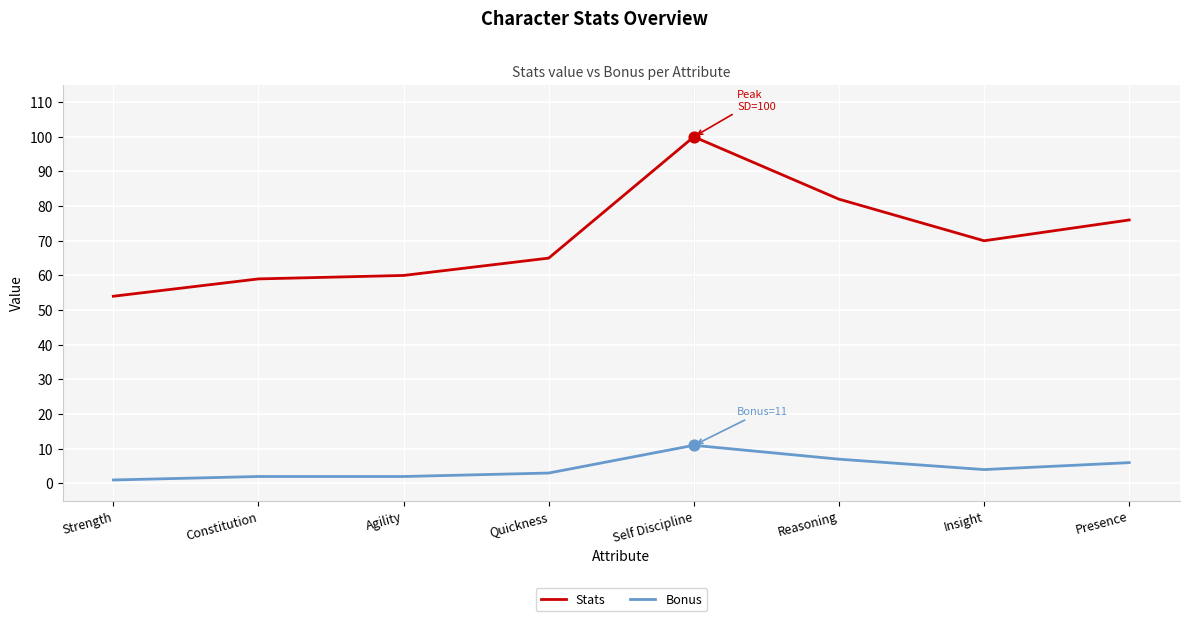

Which series has the largest total across all categories?

Stats